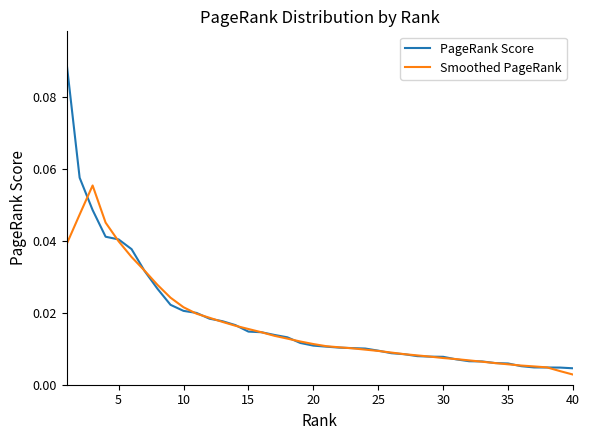

Rank the series by their maximum value, from highest to lowest.

PageRank Score, Smoothed PageRank